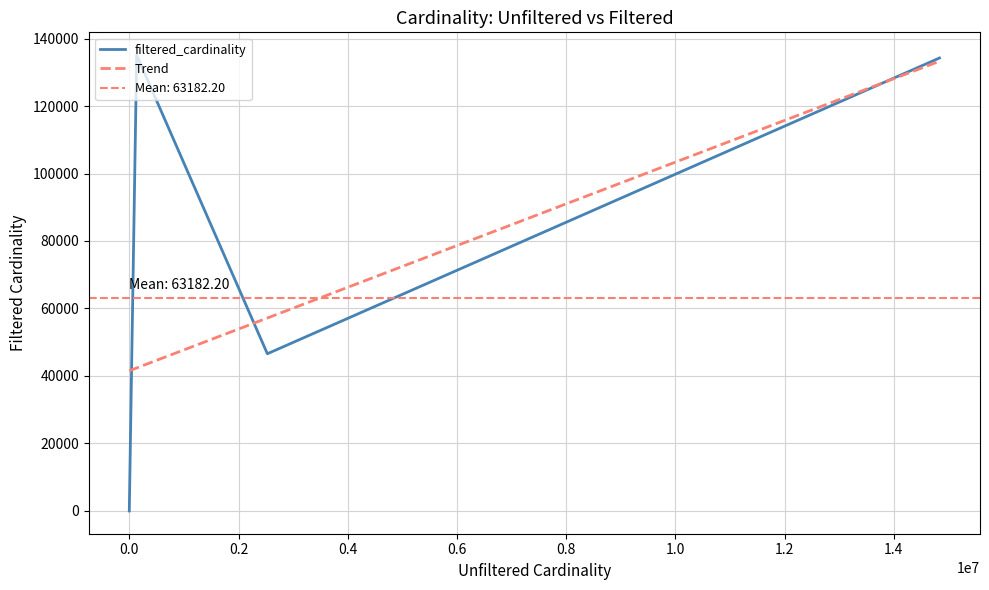

At which label does Trend first exceed 42376?

0.2